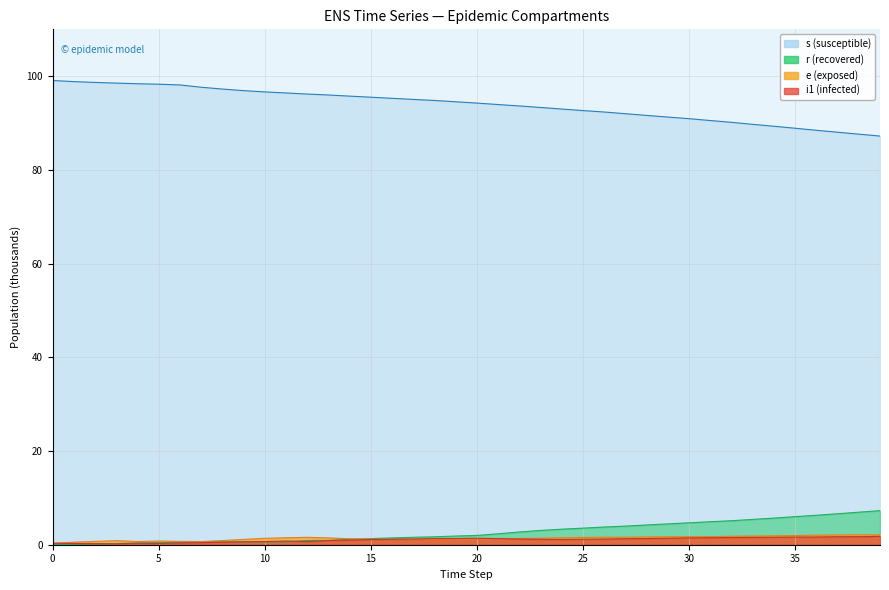

At which category is the sum across all series the highest?

15